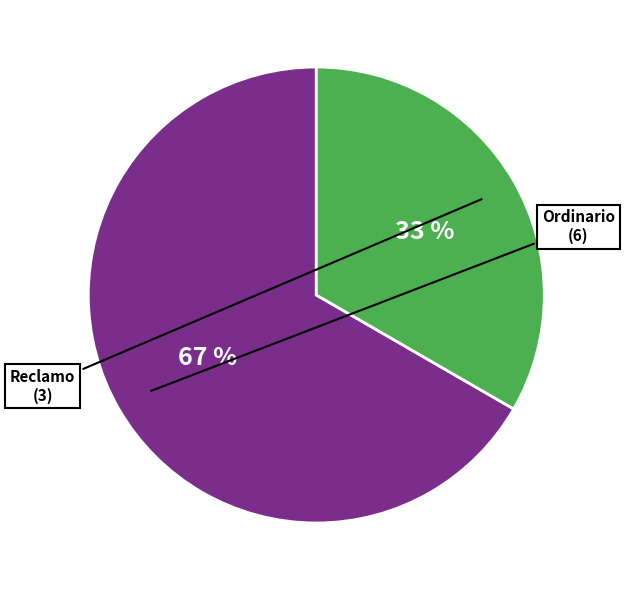

Does any single category account for the majority?

Yes